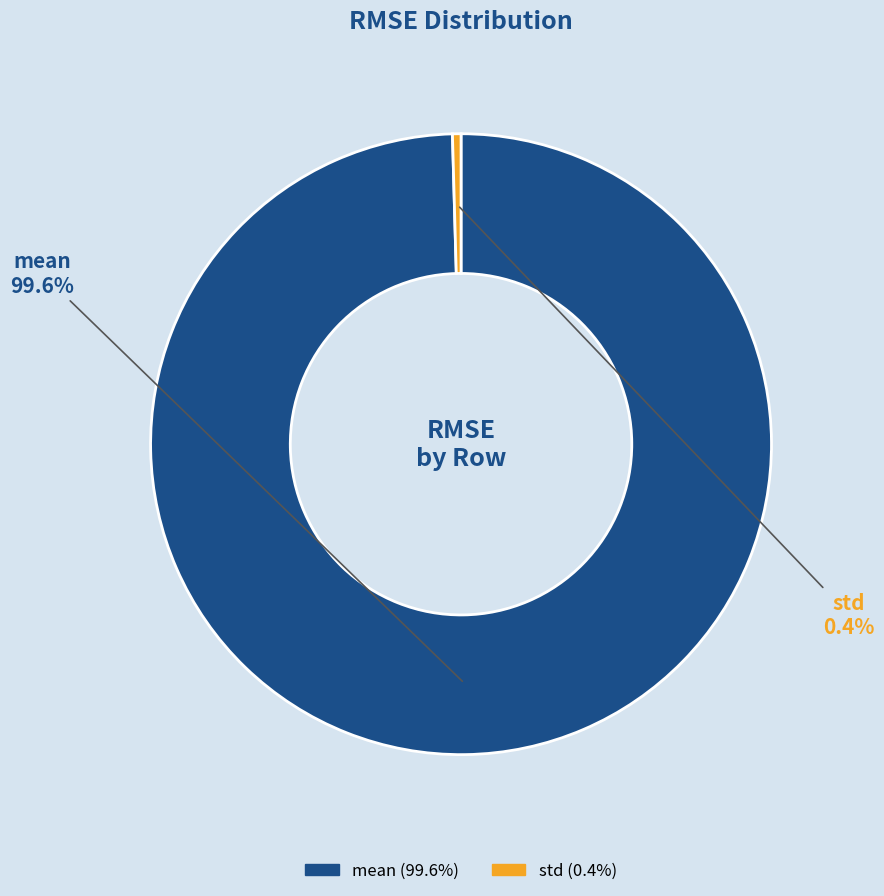

True or false: mean accounts for 100% of the total.

True